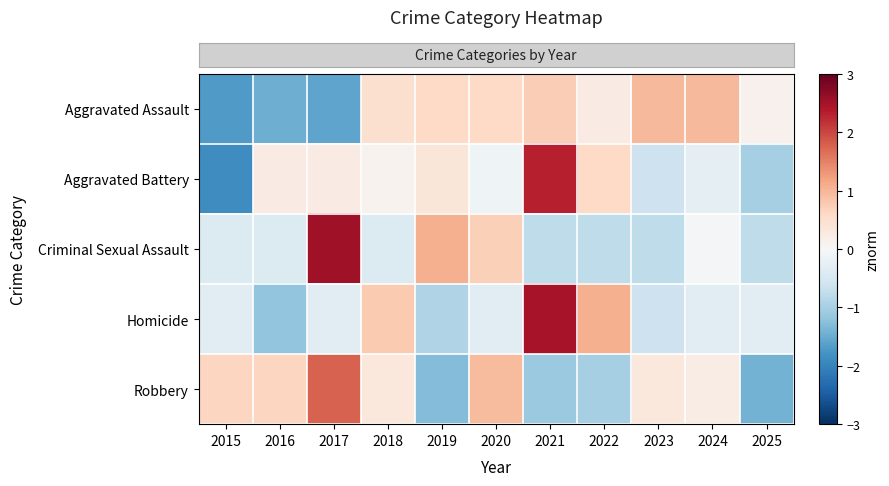

What is the total value across all series at 2025?

-3.4